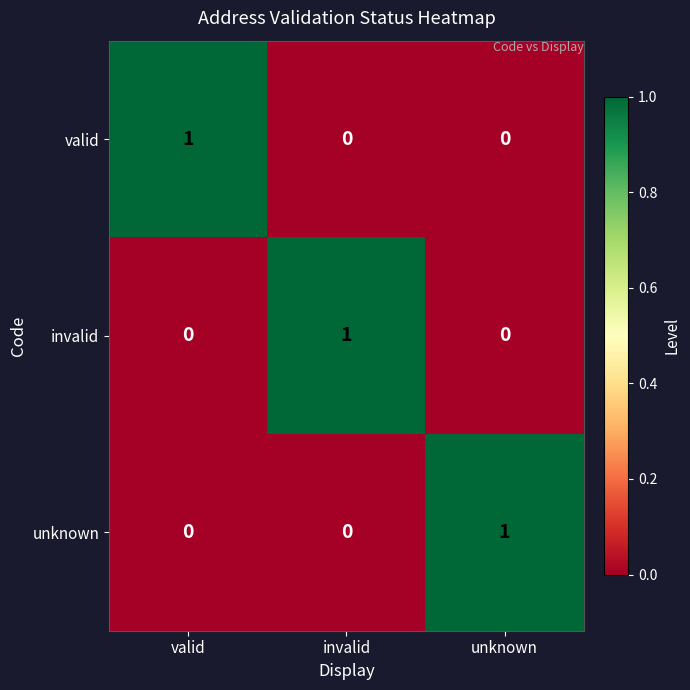

How many invalid values are between 0 and 1?

3